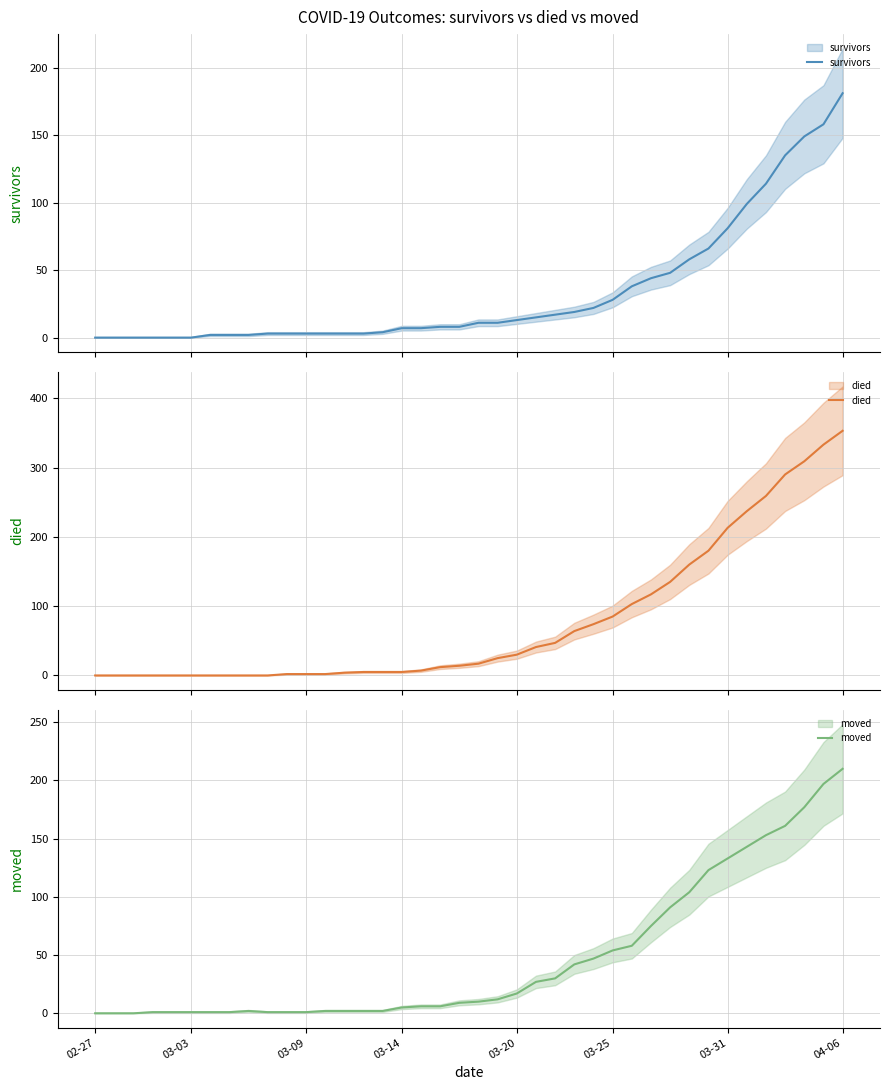

How many values in the moved series are below 10?

20